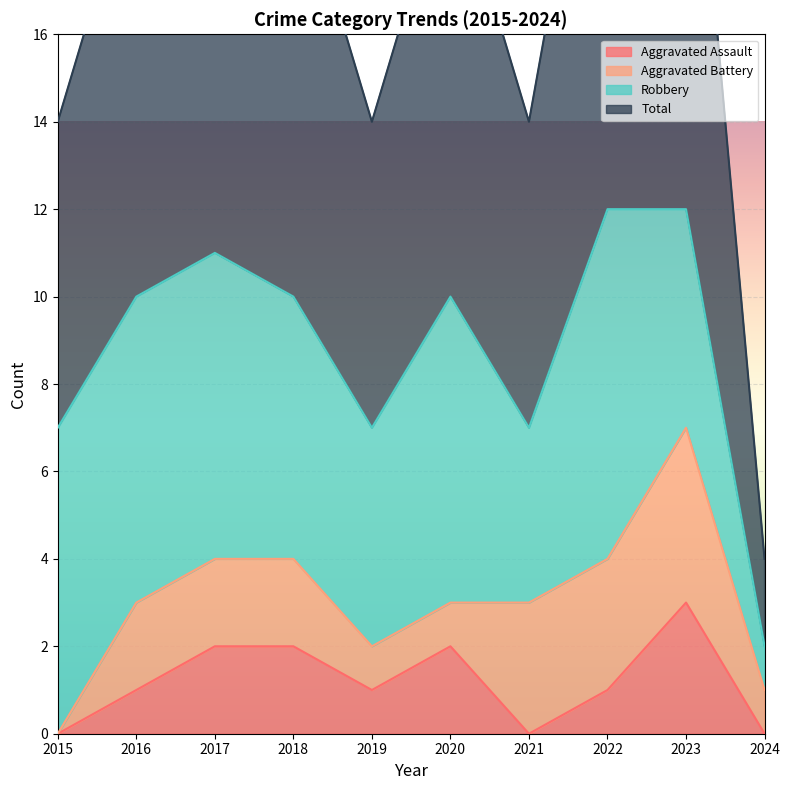

Is it true that Aggravated Assault equals 2 at 2017?

True